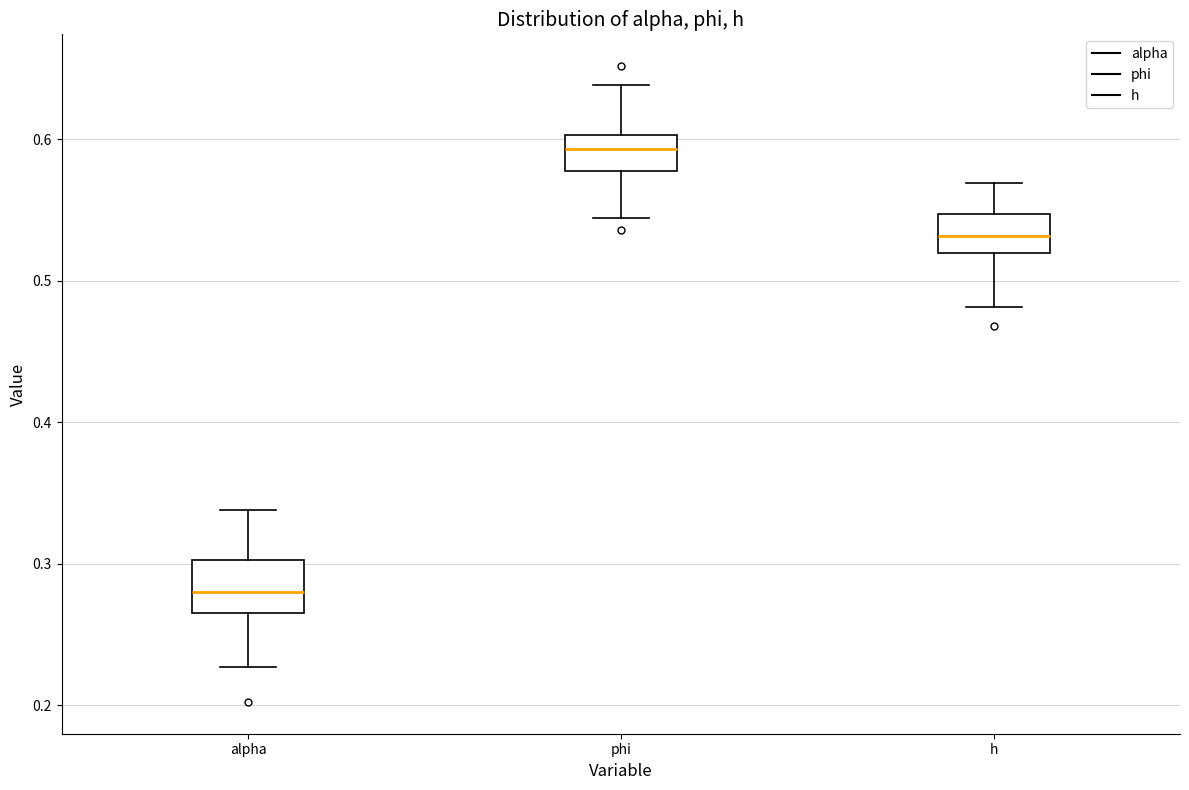

Reading left to right, read every box against the y-axis: the position of its median line, the range the box covers, and the ends of its whiskers. The values are not printed on the chart, so give them approximately, as read against the axis.

alpha: median 0.28, box 0.26 to 0.30, whiskers 0.23 to 0.34
phi: median 0.59, box 0.58 to 0.60, whiskers 0.54 to 0.64
h: median 0.53, box 0.52 to 0.55, whiskers 0.48 to 0.57